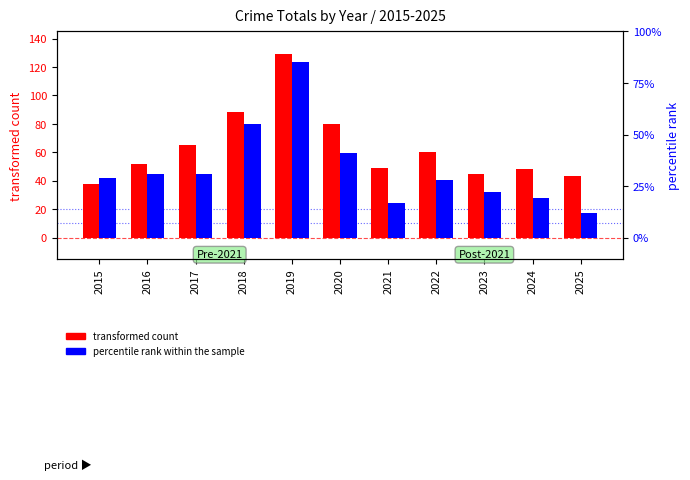

Does the chart contain any negative values?

No